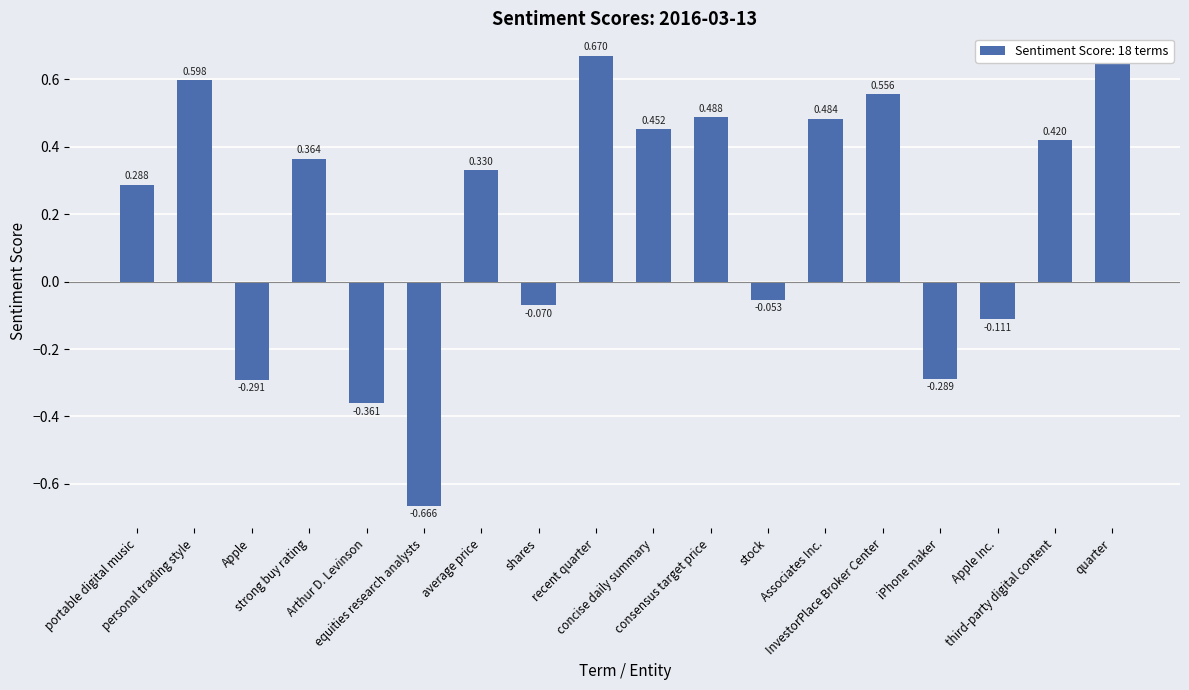

Reading left to right, list all the values displayed in this chart.

portable digital music=0.3	personal trading style=0.6	Apple=-0.3	strong buy rating=0.4	Arthur D. Levinson=-0.4	equities research analysts=-0.7	average price=0.3	shares=-0.1	recent quarter=0.7	concise daily summary=0.5	consensus target price=0.5	stock=-0.1	Associates Inc.=0.5	InvestorPlace Broker Center=0.6	iPhone maker=-0.3	Apple Inc.=-0.1	third-party digital content=0.4	quarter=0.7